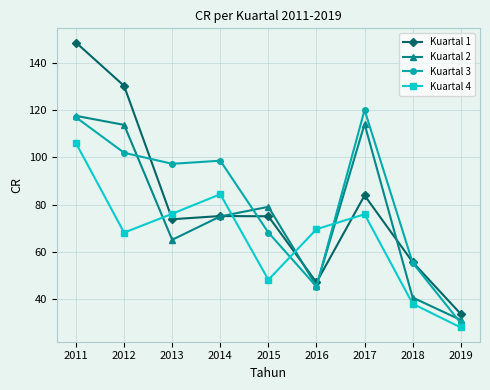

Is it true that Kuartal 3 equals 45.3 at 2016?

True